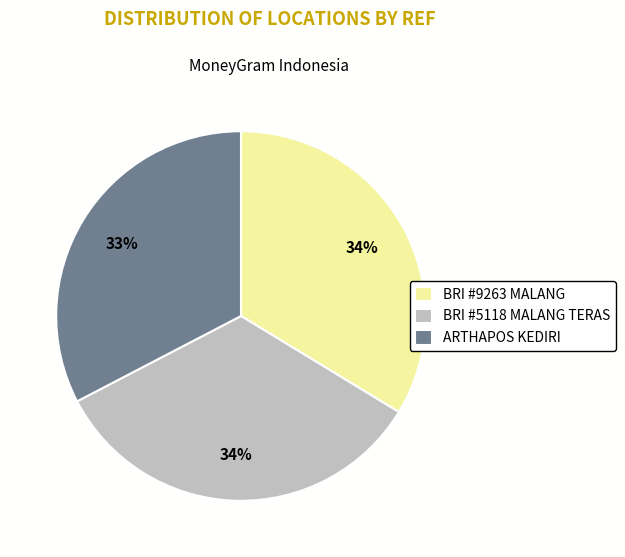

Count the number of slices in the pie.

3